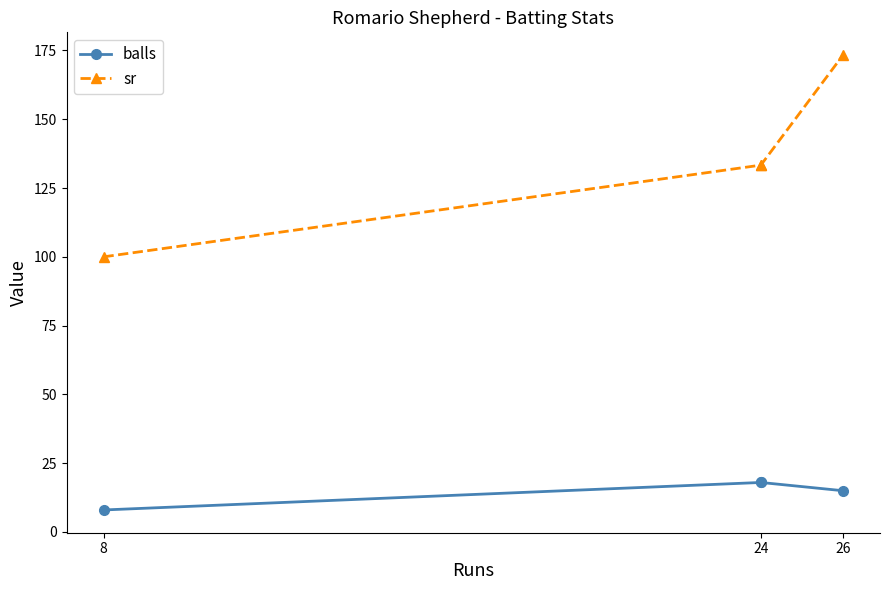

List the series in order of their overall mean, highest first.

sr, balls